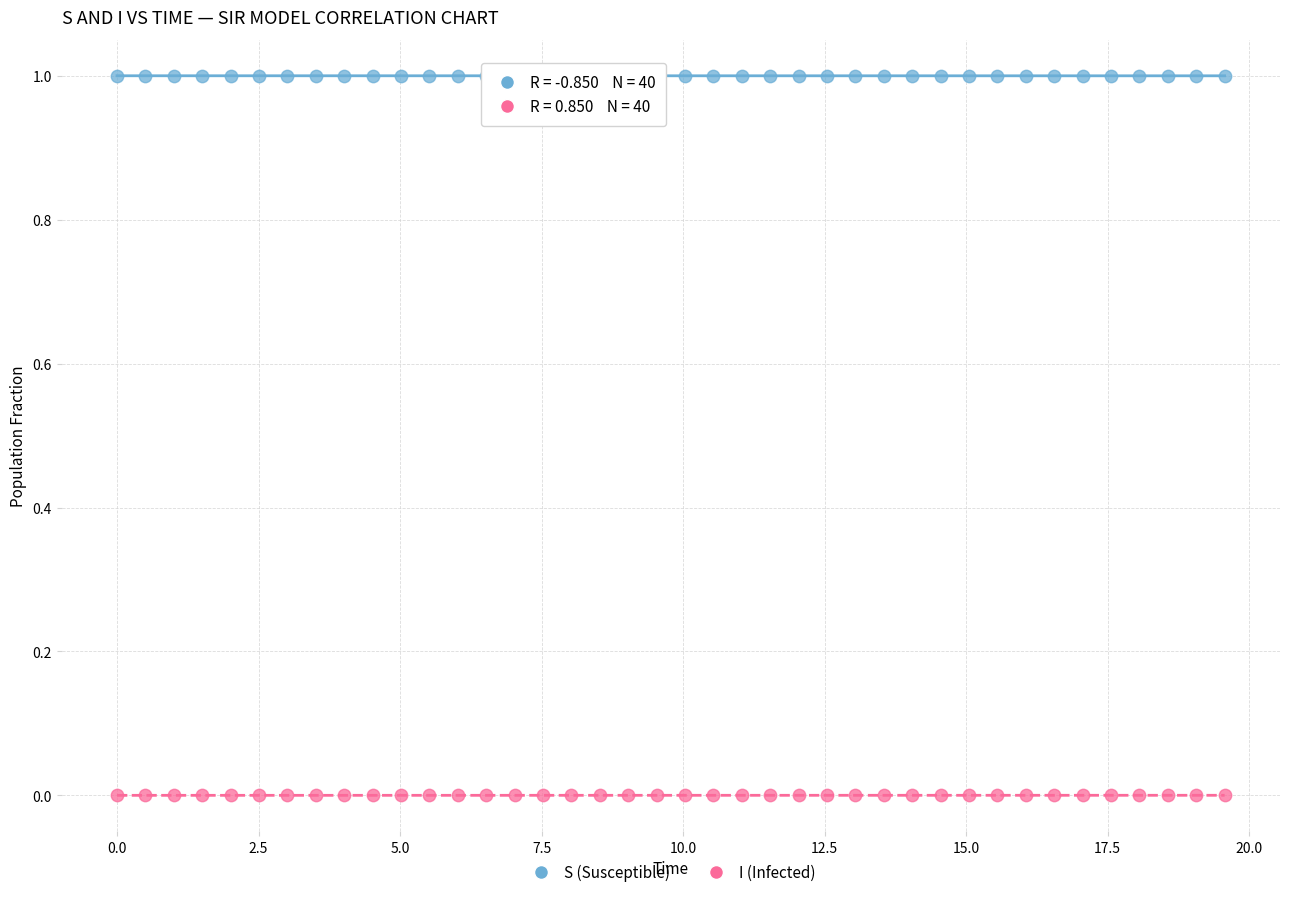

Which series reaches the maximum Y coordinate?

S (Susceptible)